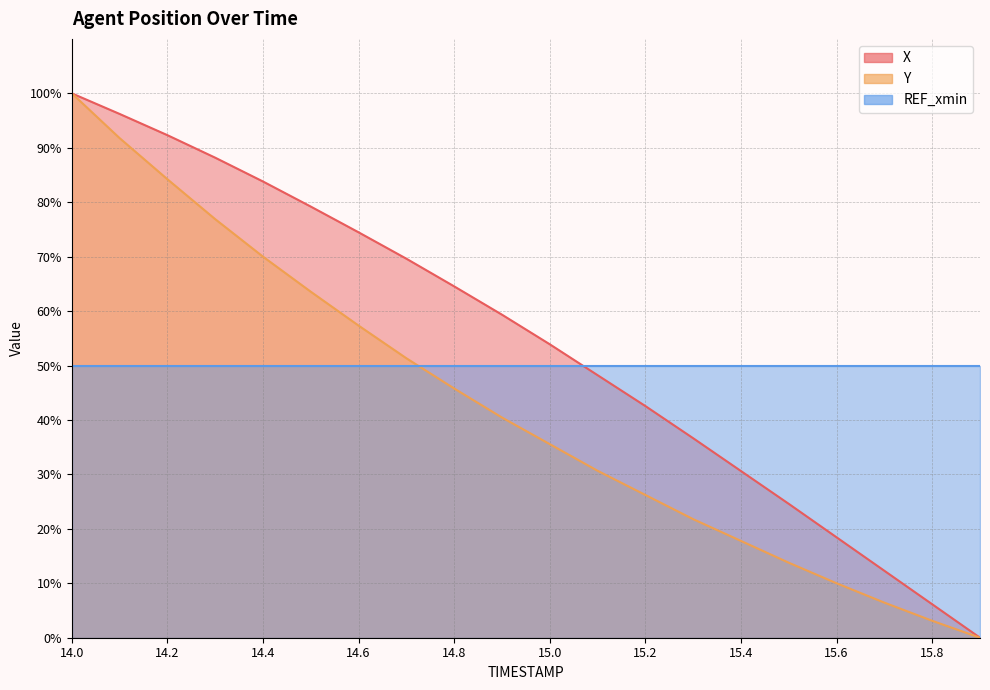

True or false: X has more than 1 interior local peaks.

False